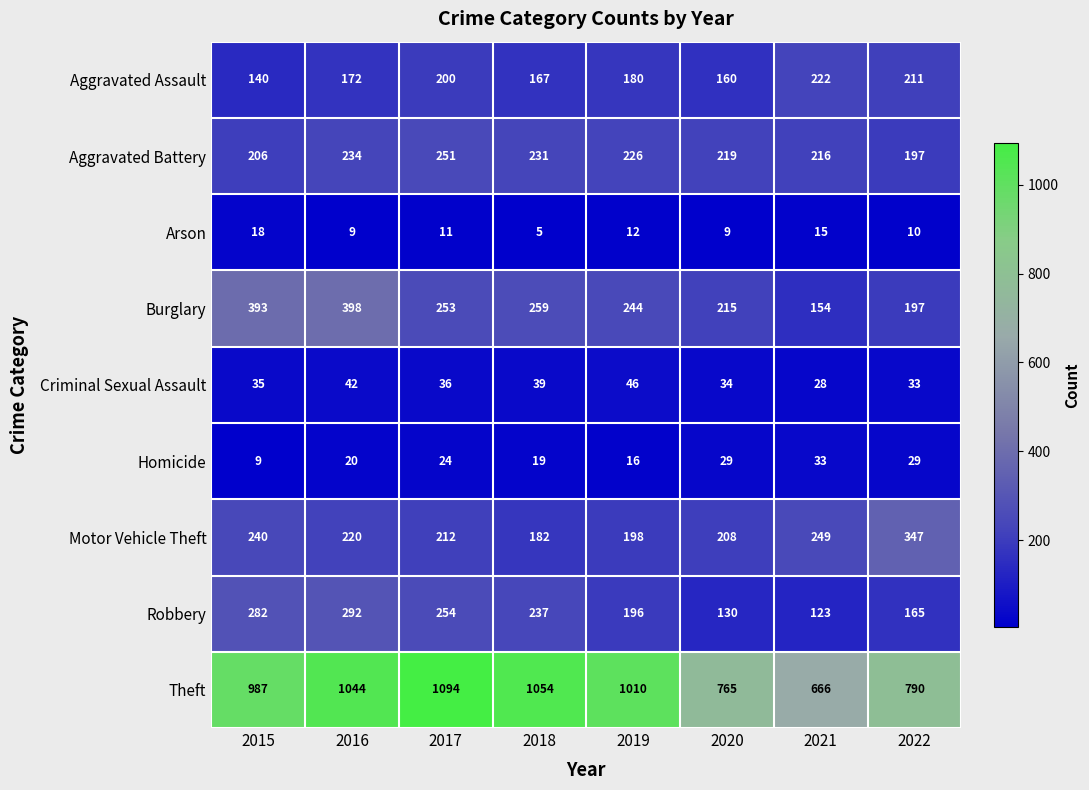

What is the difference between the maximum and second lowest values in the Homicide series?

17